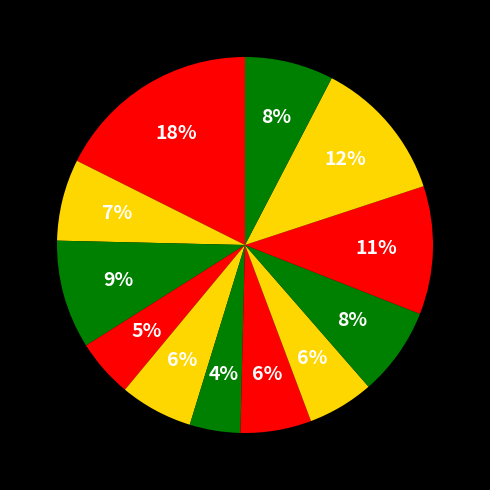

How many slices are in this pie chart?

12